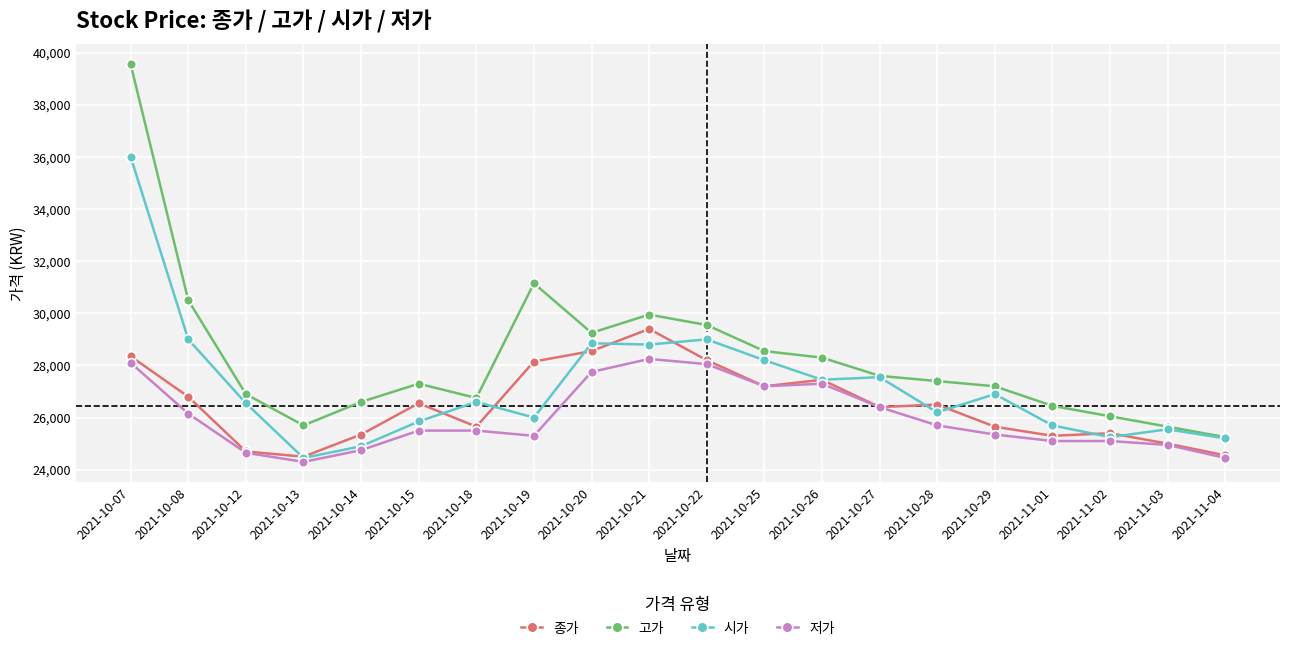

Which category has the highest value across all series?

2021-10-07